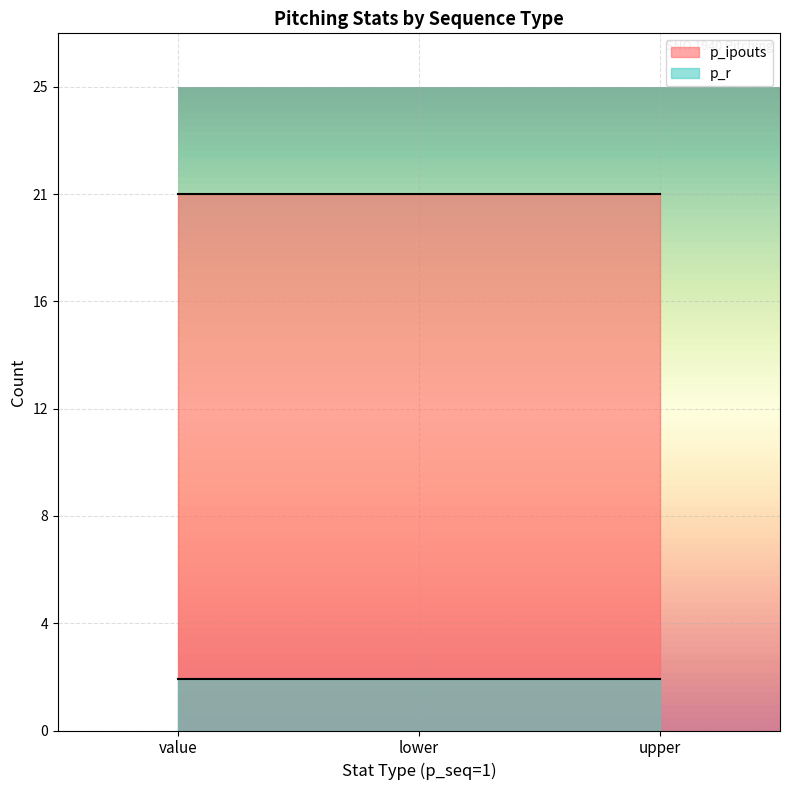

What is the greatest value displayed?

21